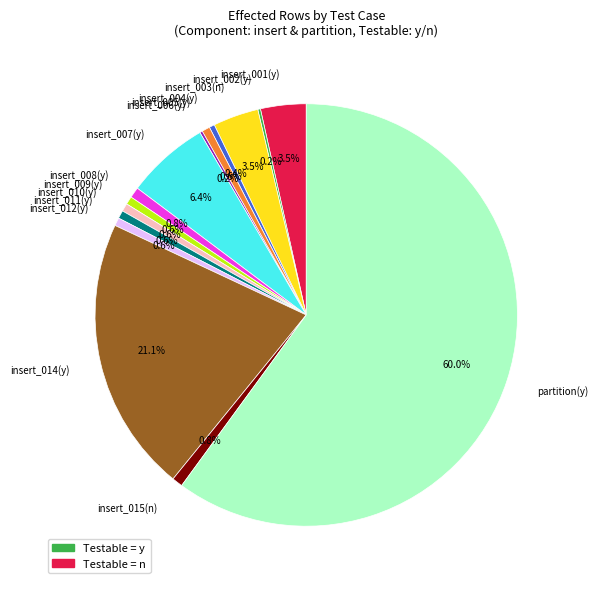

Which has a higher value, insert_003(n) or insert_004(y)?

insert_003(n)